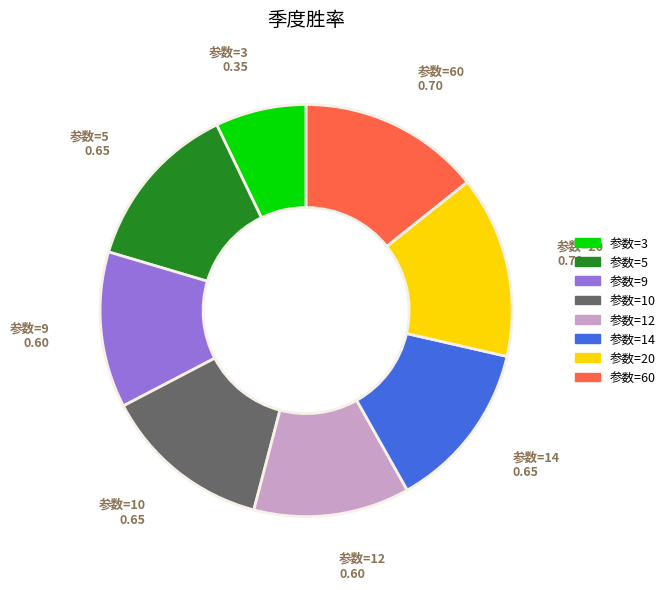

Does any single category account for the majority?

No